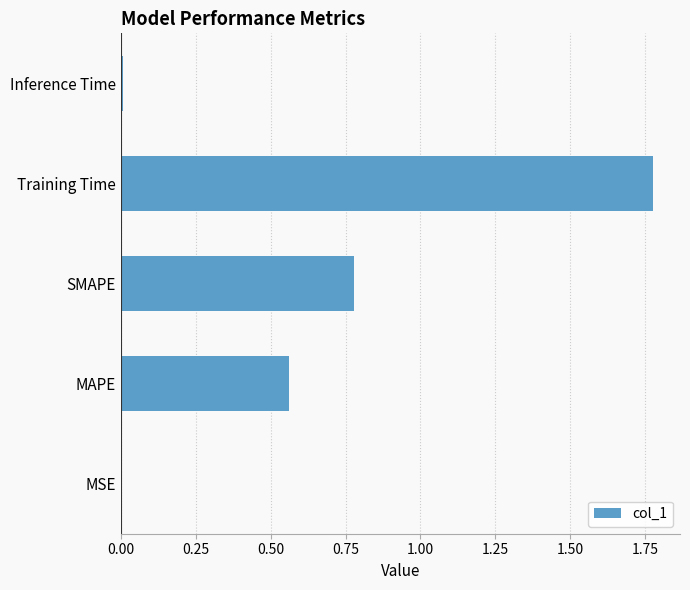

Approximately how many times larger is the value at MAPE compared to Training Time?

0.3